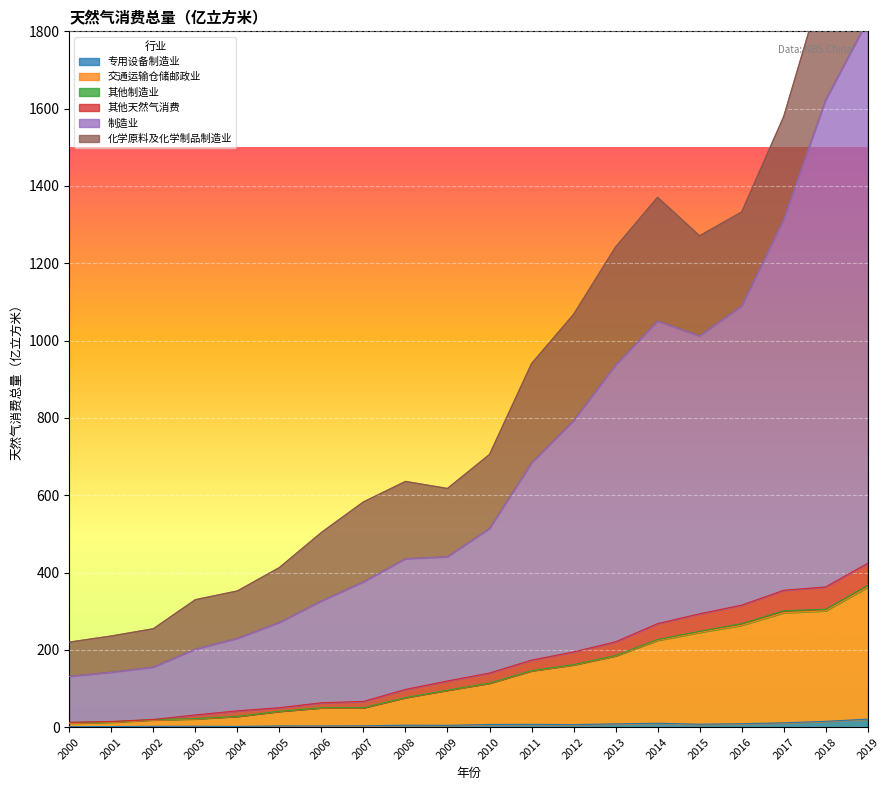

True or false: 专用设备制造业 has a value of 11.2 at 2017.

True